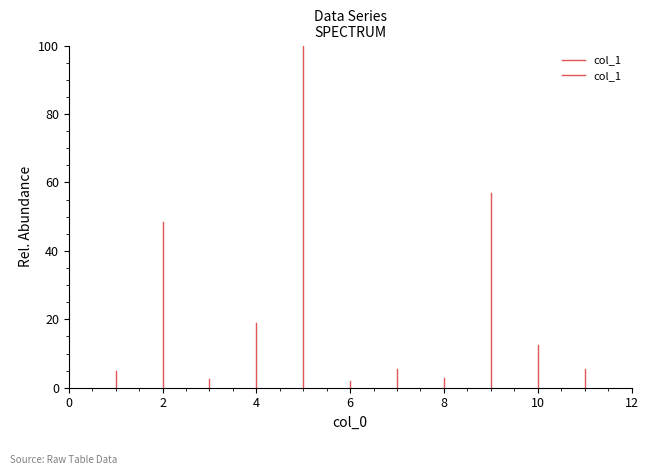

Which has a higher value, 2 or 0?

2